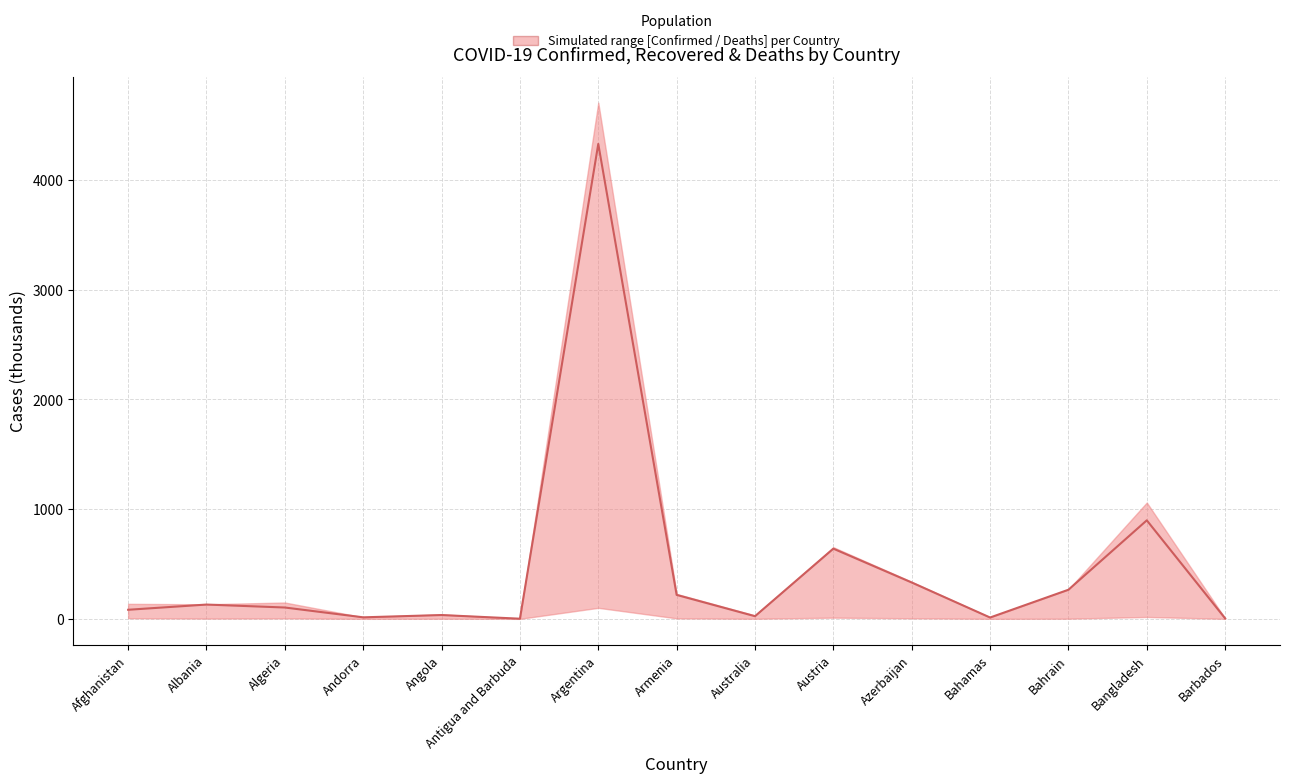

How many distinct data groups are displayed?

1